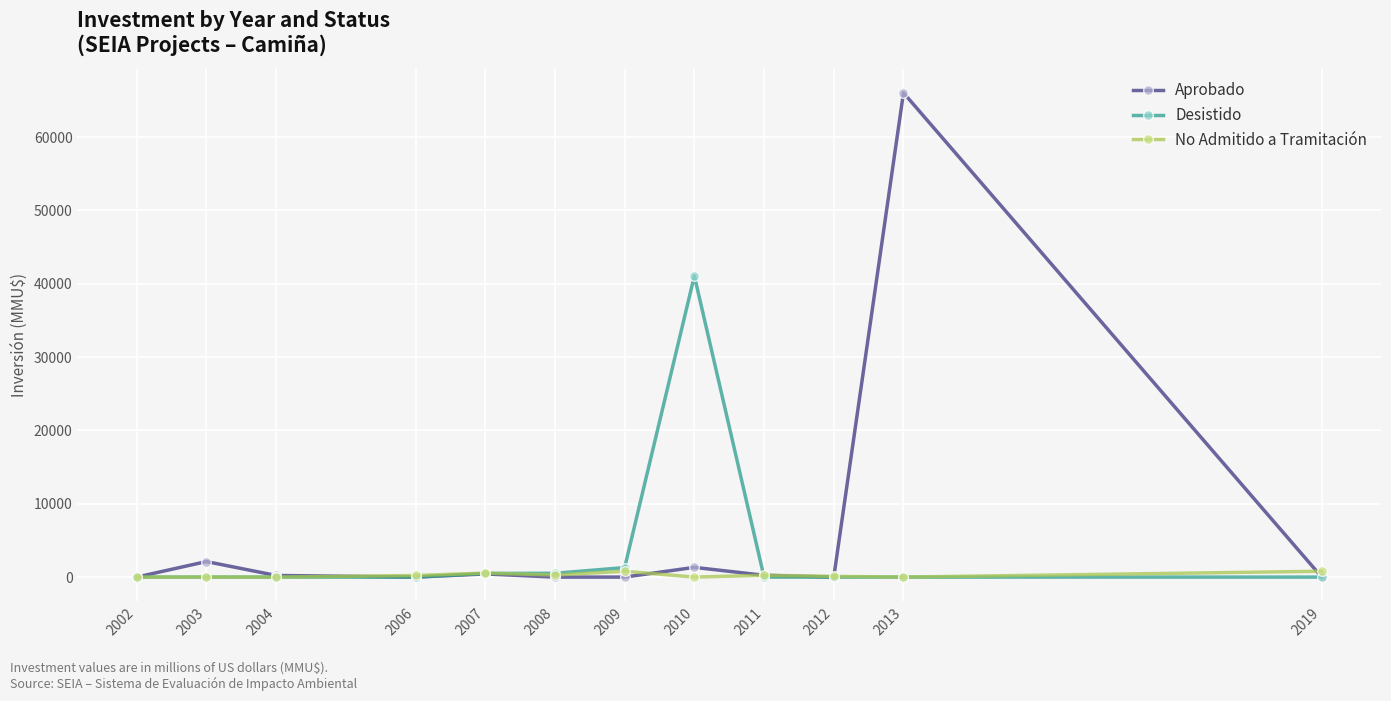

What is the greatest value displayed?

66052